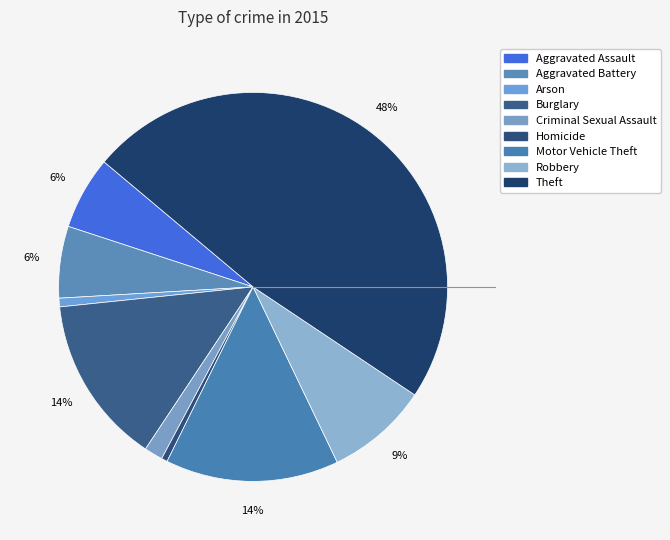

Is it true that Robbery is 9% of the pie?

True